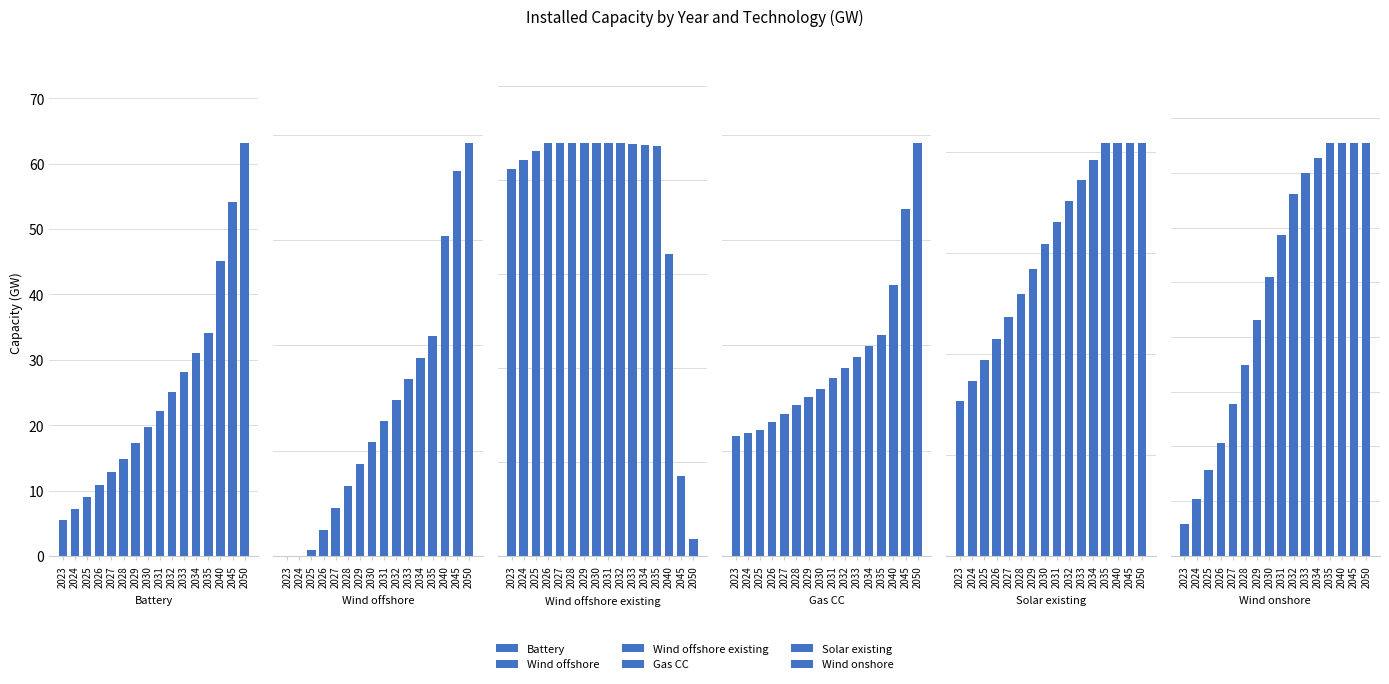

What is the lowest value of the Wind onshore series?

5.9